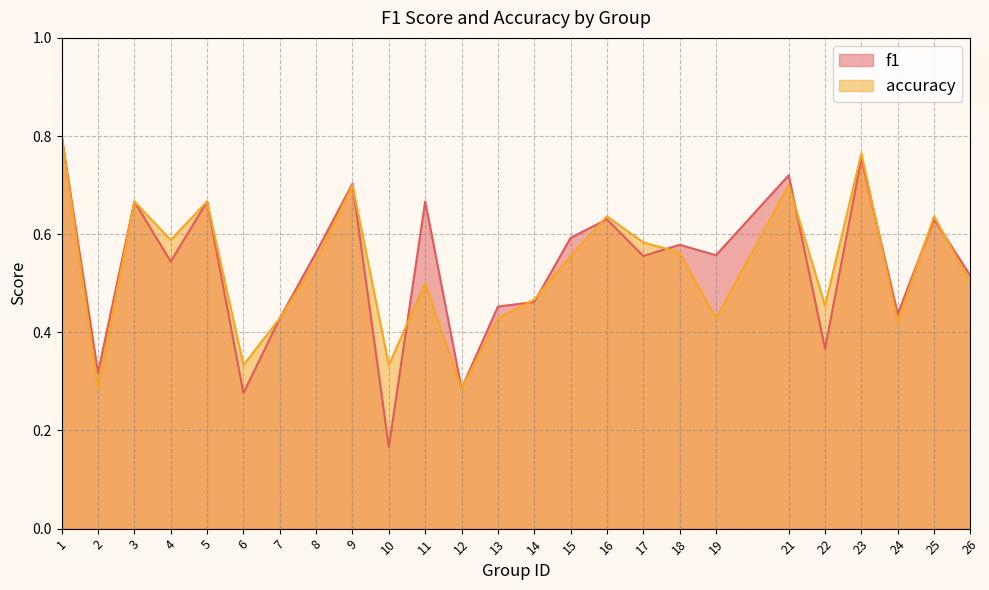

What is the value of the accuracy point at the 24th from the left?

0.6